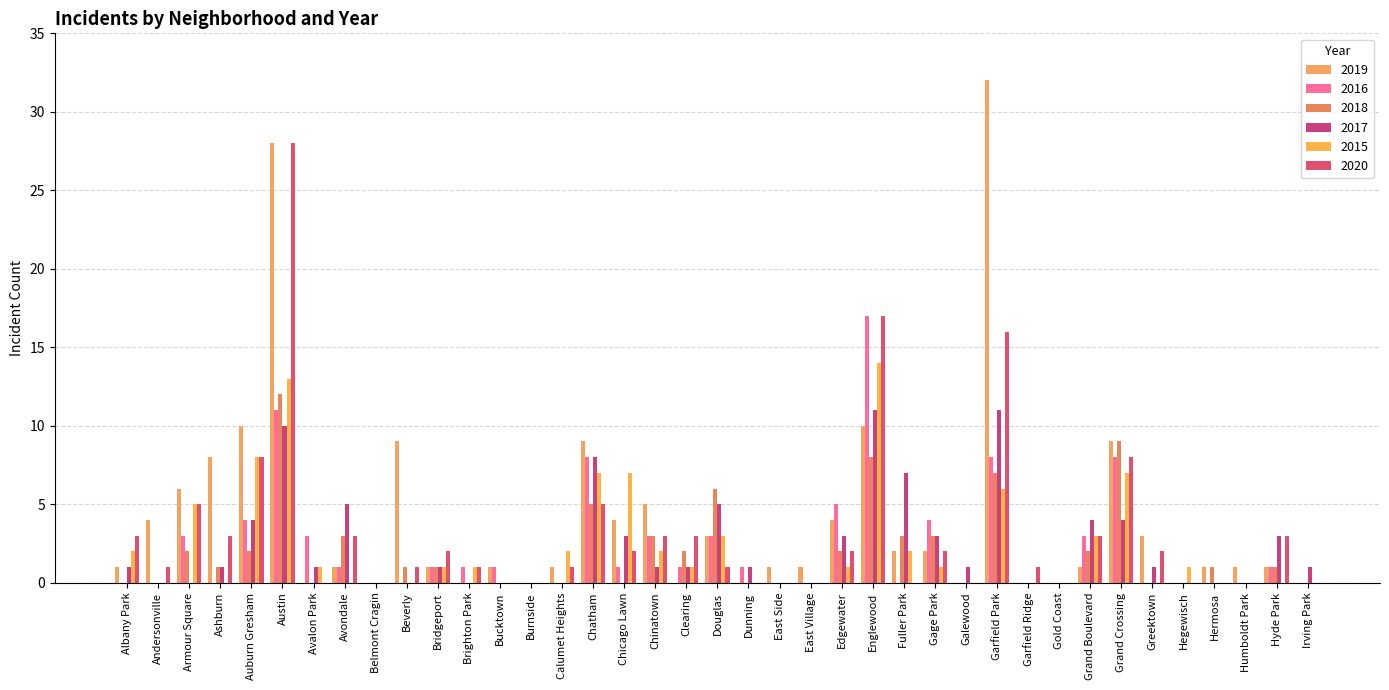

What is the sum of all 2015 values?

88